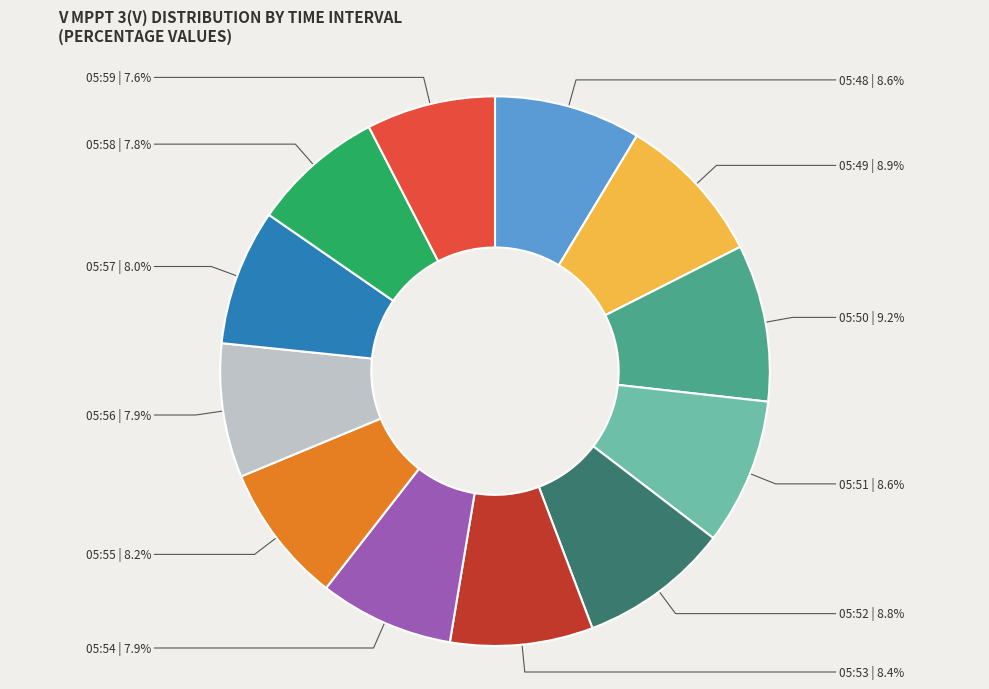

Which category has the biggest portion of the pie?

05:50